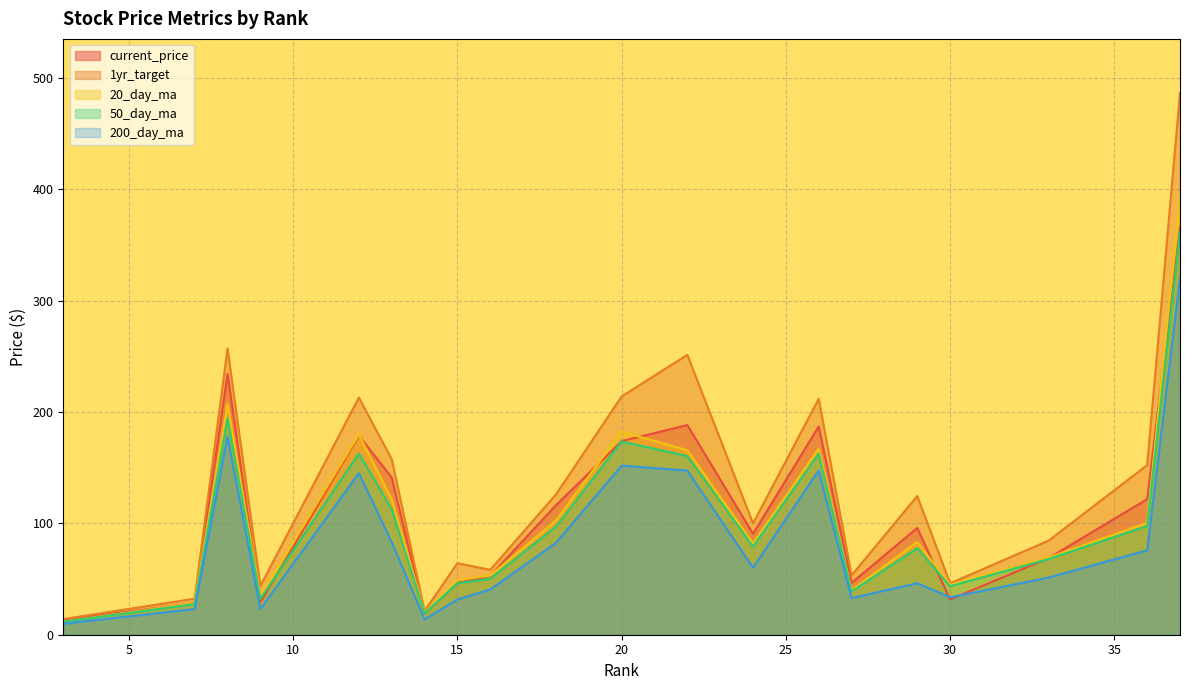

At which category does current_price reach its first local peak?

8